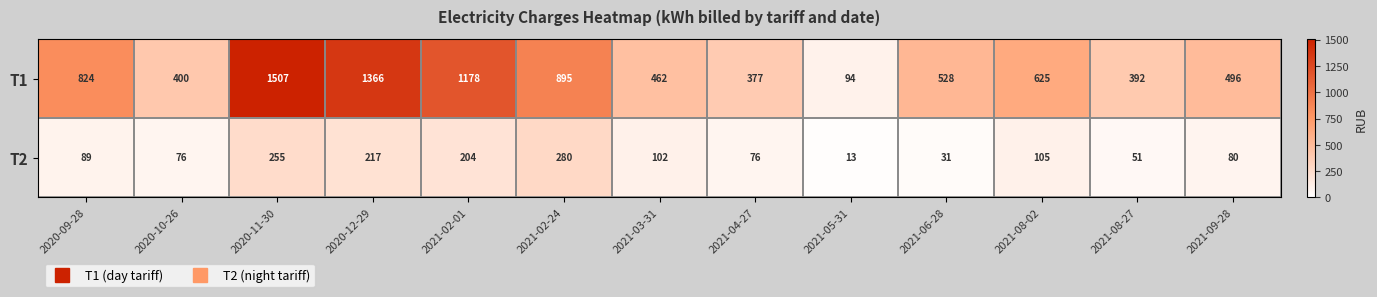

Which label corresponds to the largest value in the chart?

2020-11-30